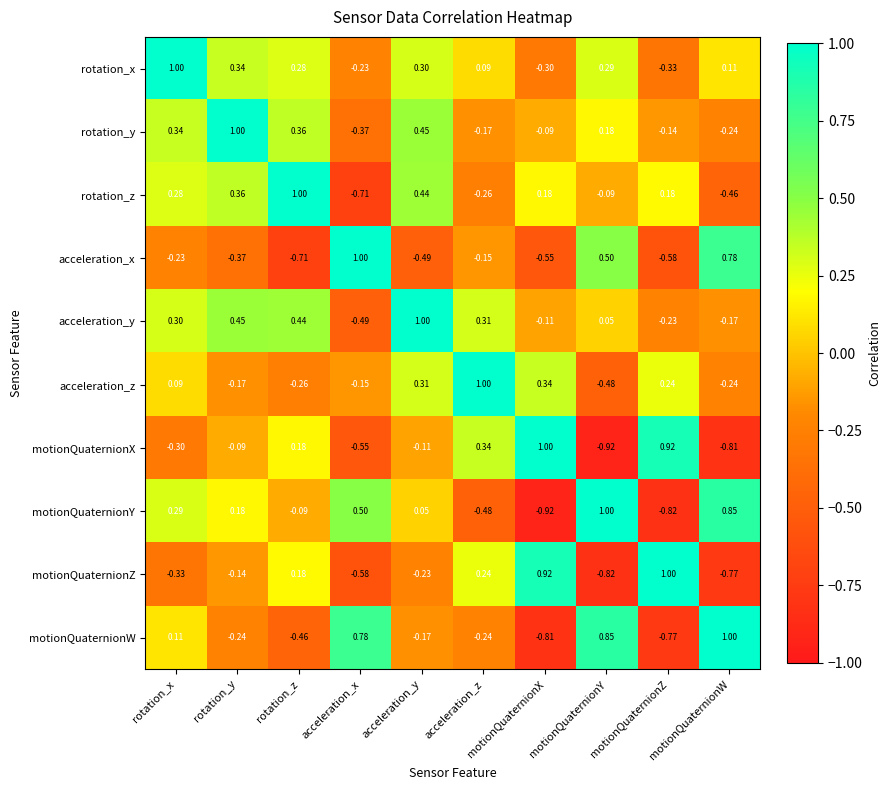

Where is acceleration_z nearest to the value 0?

rotation_x